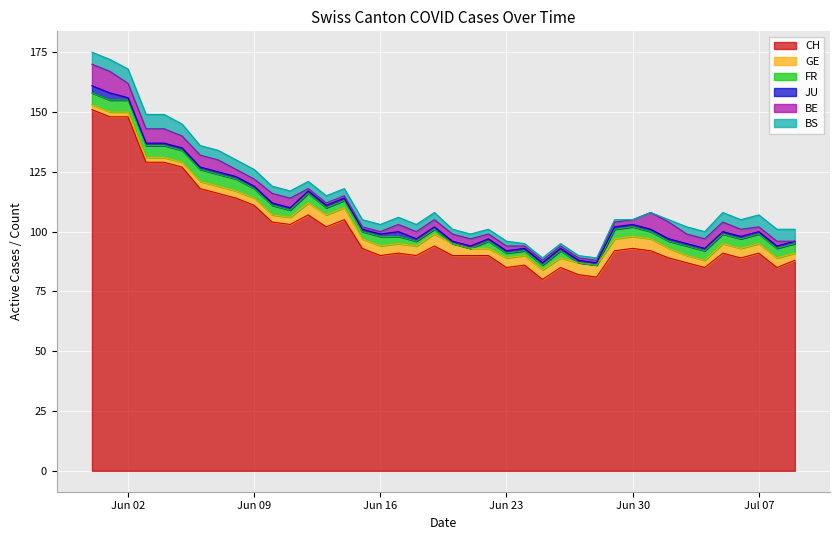

Reading right to left, what are all the values shown in this chart?

CH: 88	85	91	89	91	85	87	89	92	93	92	81	82	85	80	86	85	90	90	90	94	90	91	90	93	105	102	107	103	104	111	114	116	118	127	129	129	148	148	151
GE: 3	4	4	4	4	3	3	4	5	5	5	5	5	4	4	4	4	3	3	5	5	4	4	4	4	5	5	5	3	3	3	3	3	3	2	2	2	2	2	2
FR: 4	4	4	4	4	4	4	3	3	4	4	0	0	3	2	2	2	3	0	0	2	2	3	4	3	3	3	4	3	4	4	5	5	5	5	5	5	5	5	5
JU: 1	1	1	1	1	1	1	1	1	1	1	1	1	1	1	1	1	1	1	1	1	1	2	1	1	1	1	1	1	1	1	1	1	1	1	1	1	1	3	3
BE: 0	2	2	3	4	4	4	7	7	2	2	1	1	1	1	1	2	2	3	3	3	3	3	1	1	1	1	1	4	4	3	3	5	5	5	6	6	6	9	9
BS: 5	5	5	4	4	3	3	1	0	0	1	1	1	1	1	1	2	2	2	2	3	3	3	3	3	3	3	3	3	3	4	4	4	4	5	6	6	6	5	5